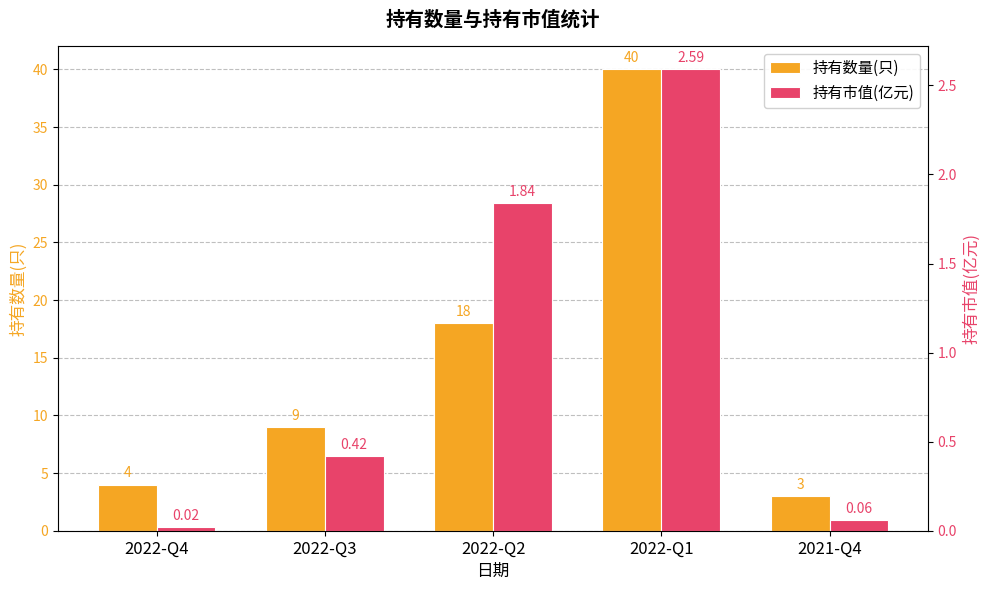

What is the difference between the second highest and second lowest values in the 持有数量(只) series?

14.0